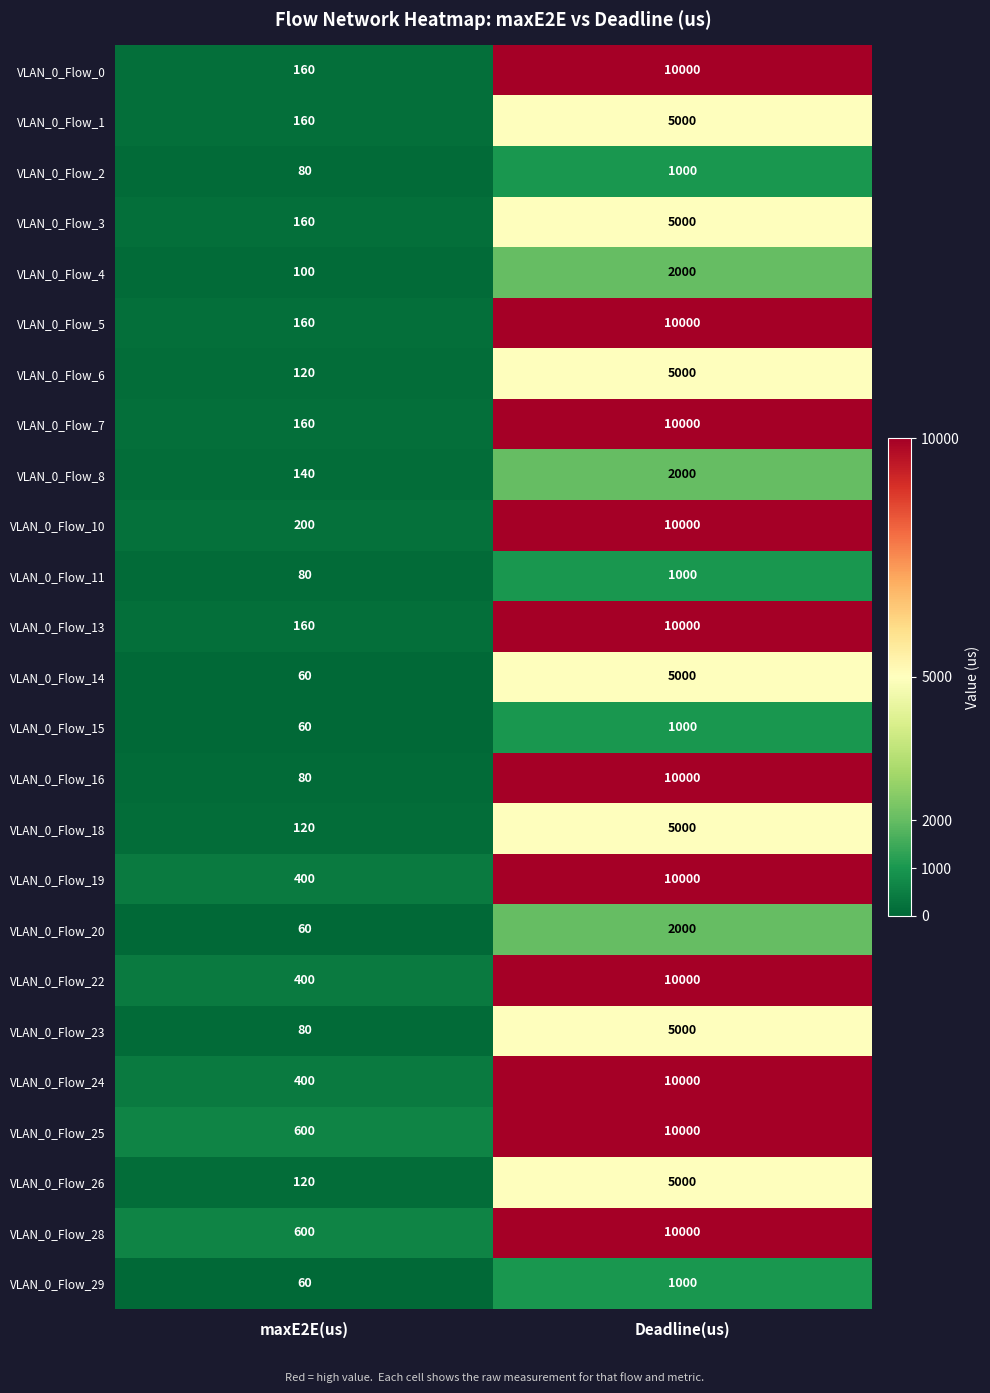

At which category does the chart reach its minimum across all series?

maxE2E(us)